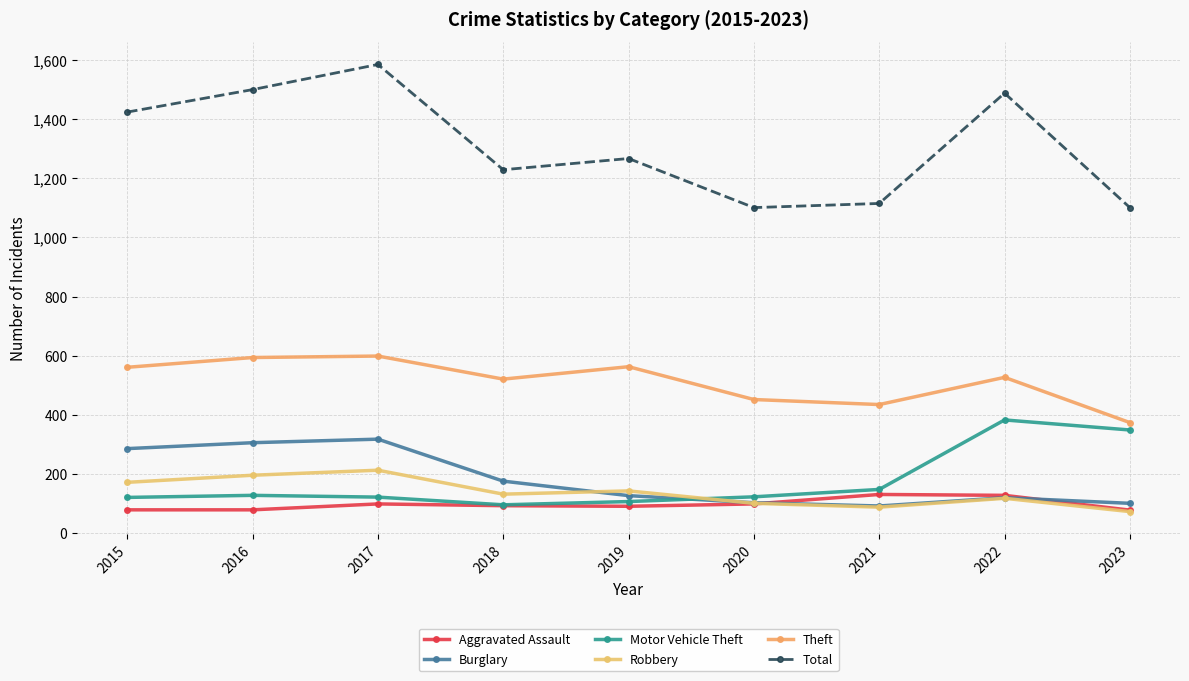

Which label corresponds to the largest value in the chart?

2017